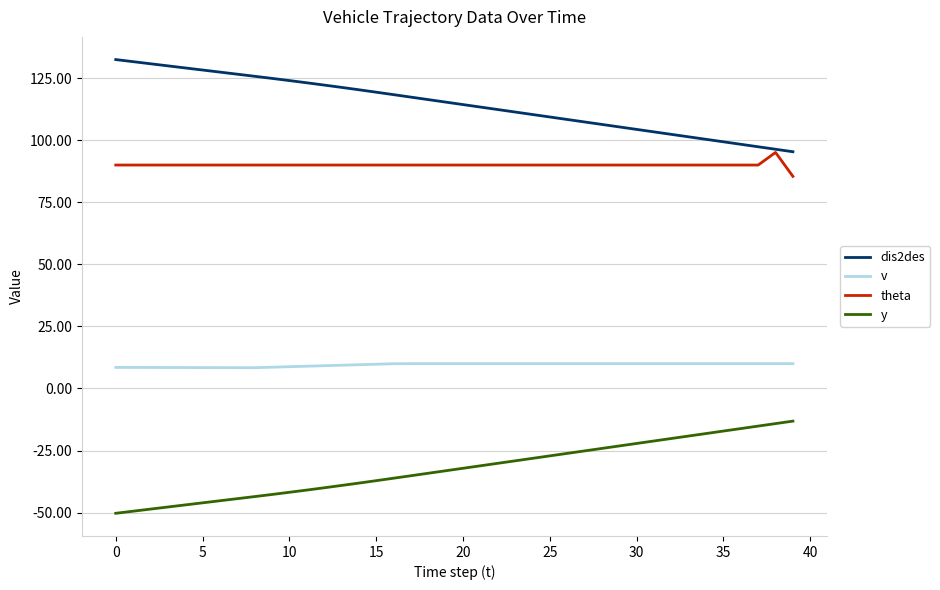

How many lines are shown in the chart?

4